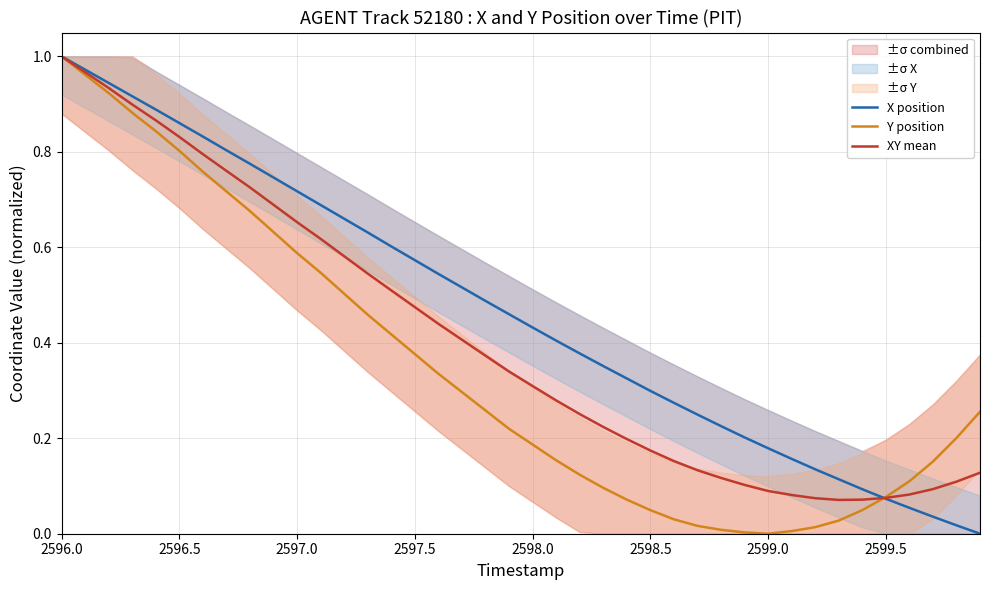

Which label corresponds to the largest value in the chart?

2596.0